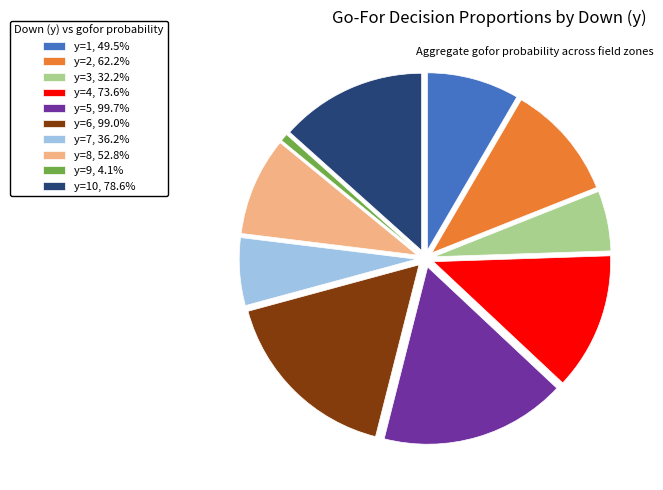

Does y=5, 99.7% account for over 50% of the chart?

No